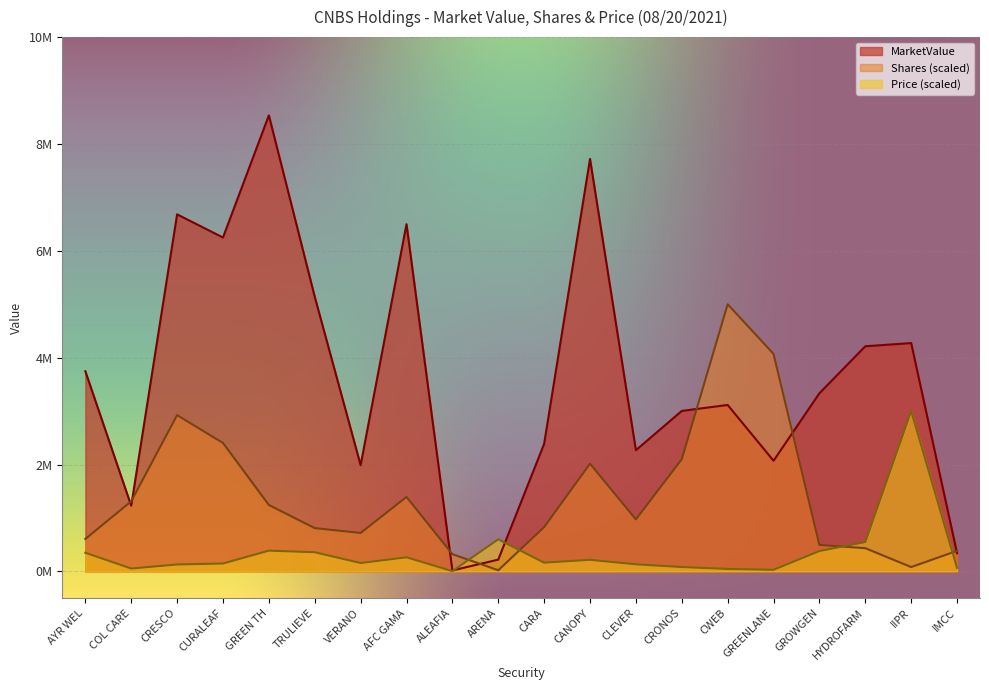

What is the difference between the highest and lowest values at TRULIEVE?

4781879.1